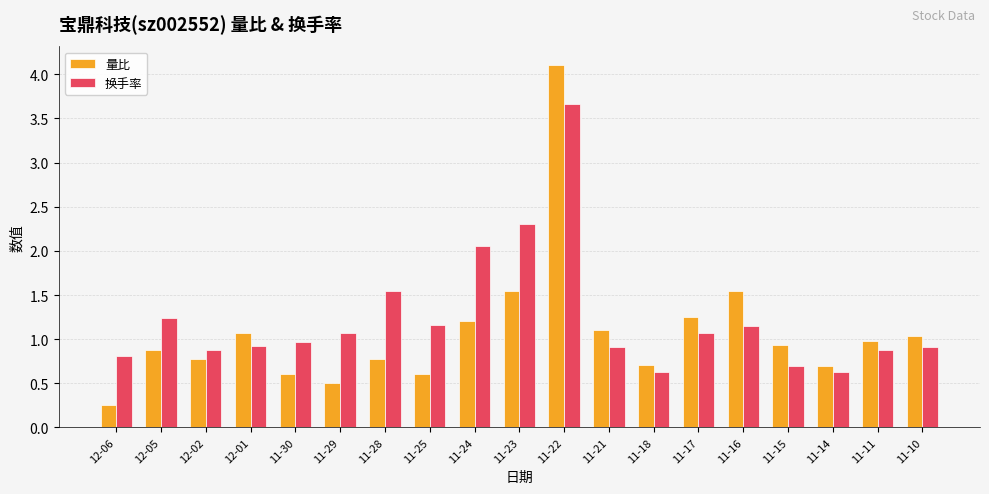

What is the spread (max minus min) of values at 11-28?

0.8